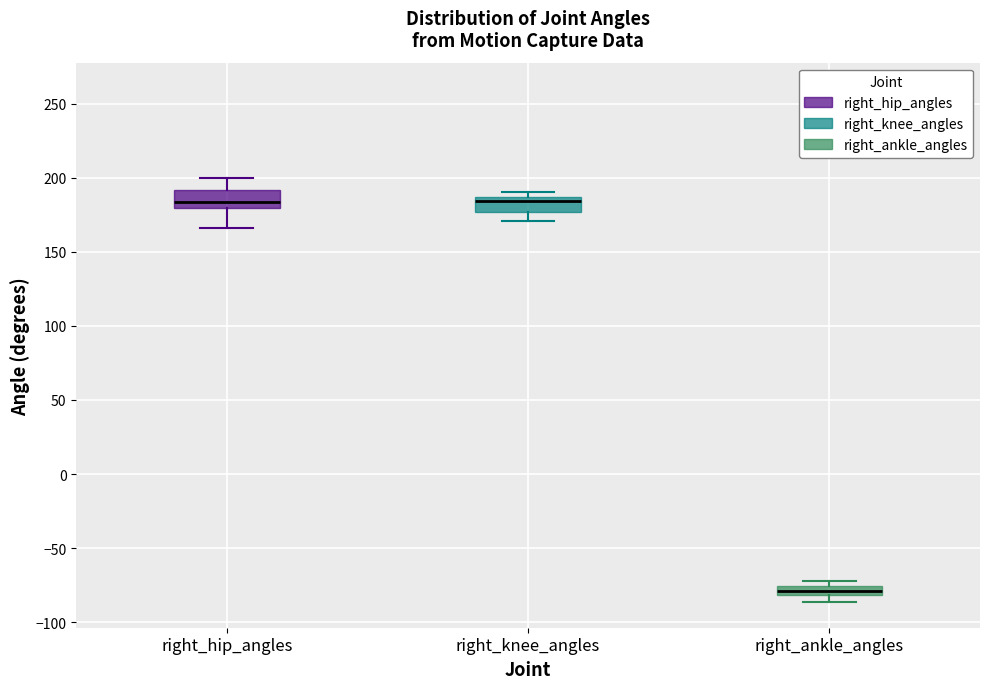

Where is the upper edge of the box for right_ankle_angles on the y-axis? The values are not printed on the chart, so give them approximately, as read against the axis.

-75